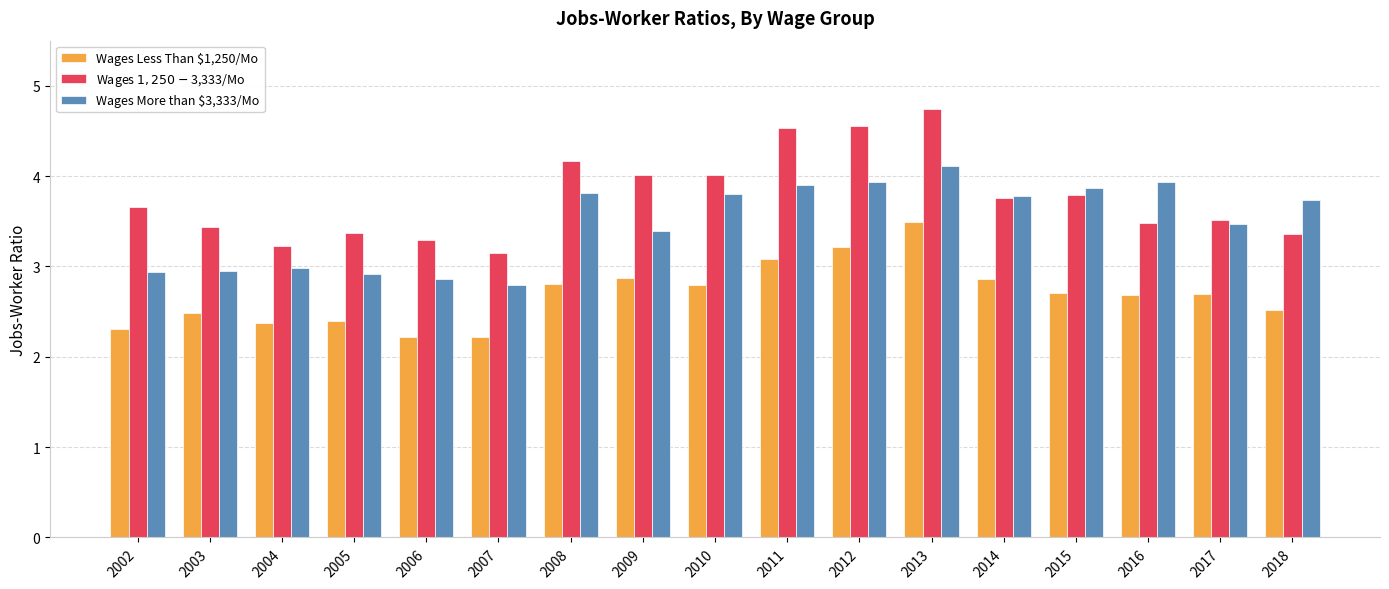

What is the sum of the Wages Less Than $1,250/Mo values at 2014 and 2012?

6.1